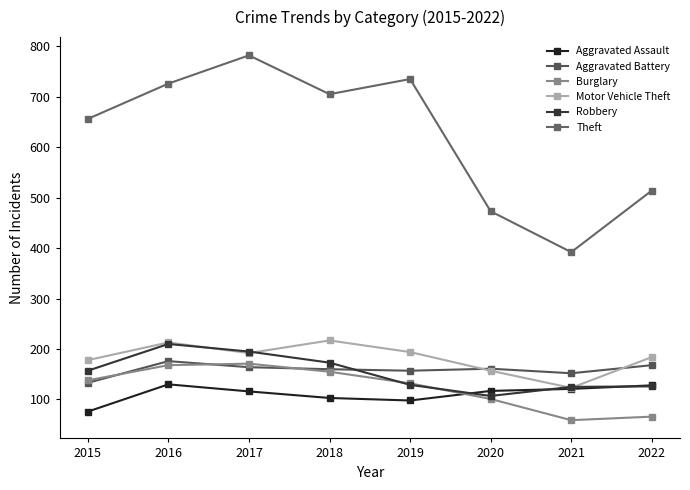

What value does the Theft series have at 2020, to the nearest 10?

470